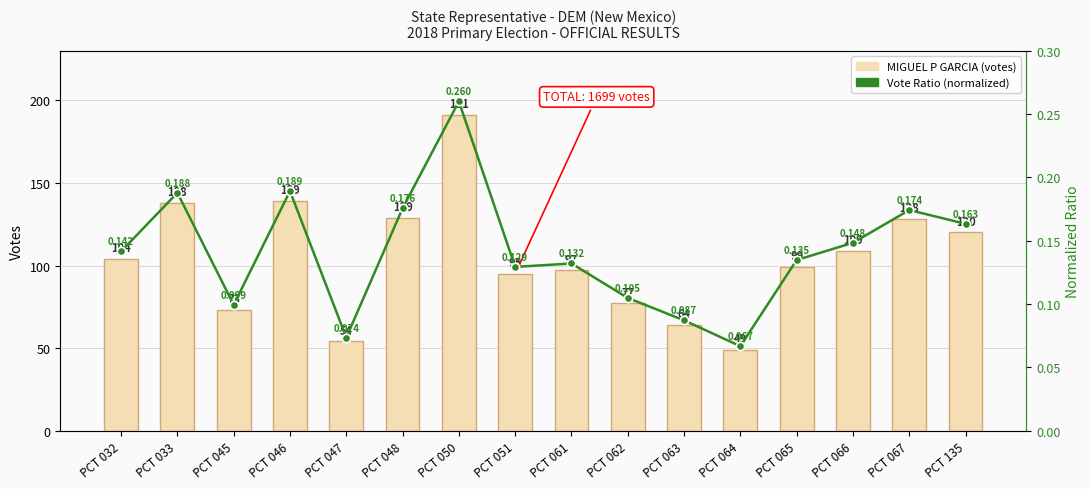

Rank the series by their maximum value, from lowest to highest.

Vote Ratio (normalized), MIGUEL P GARCIA